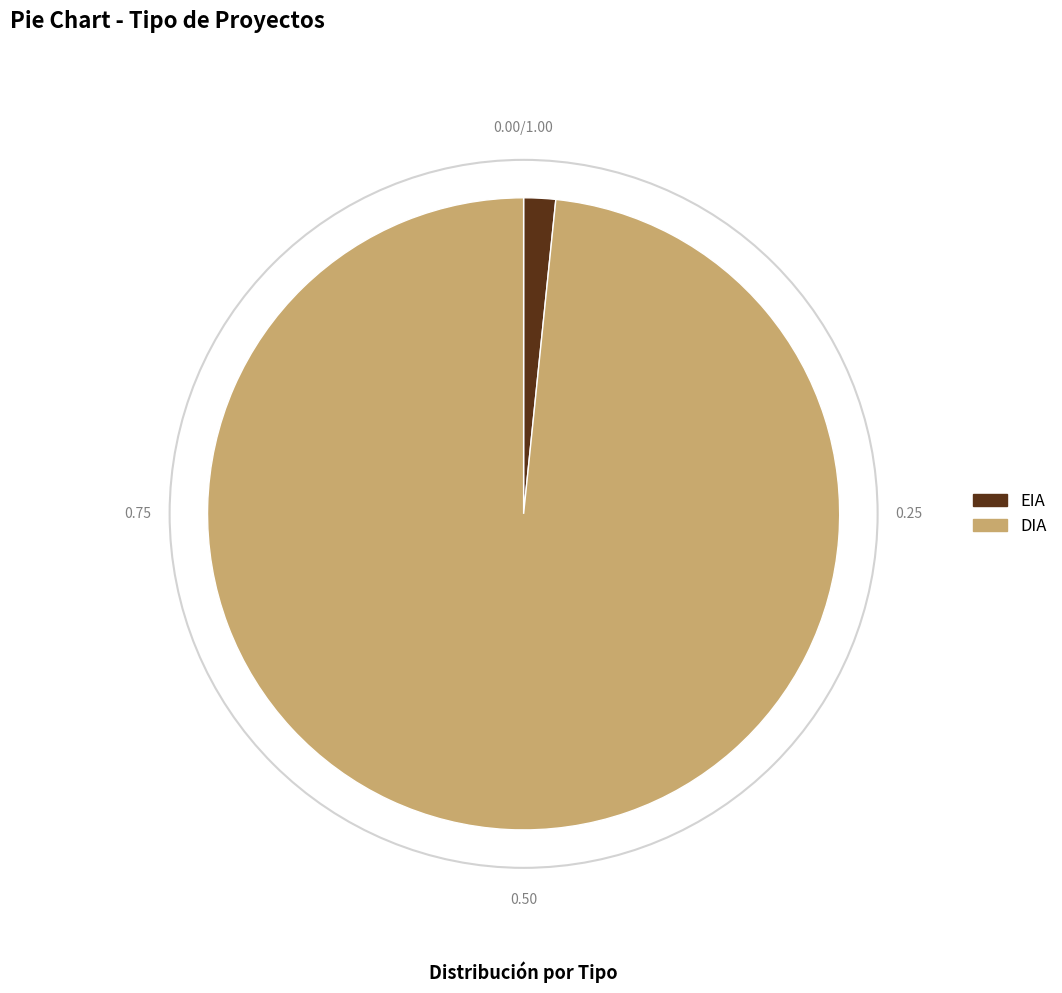

Between DIA and EIA, which is larger?

DIA